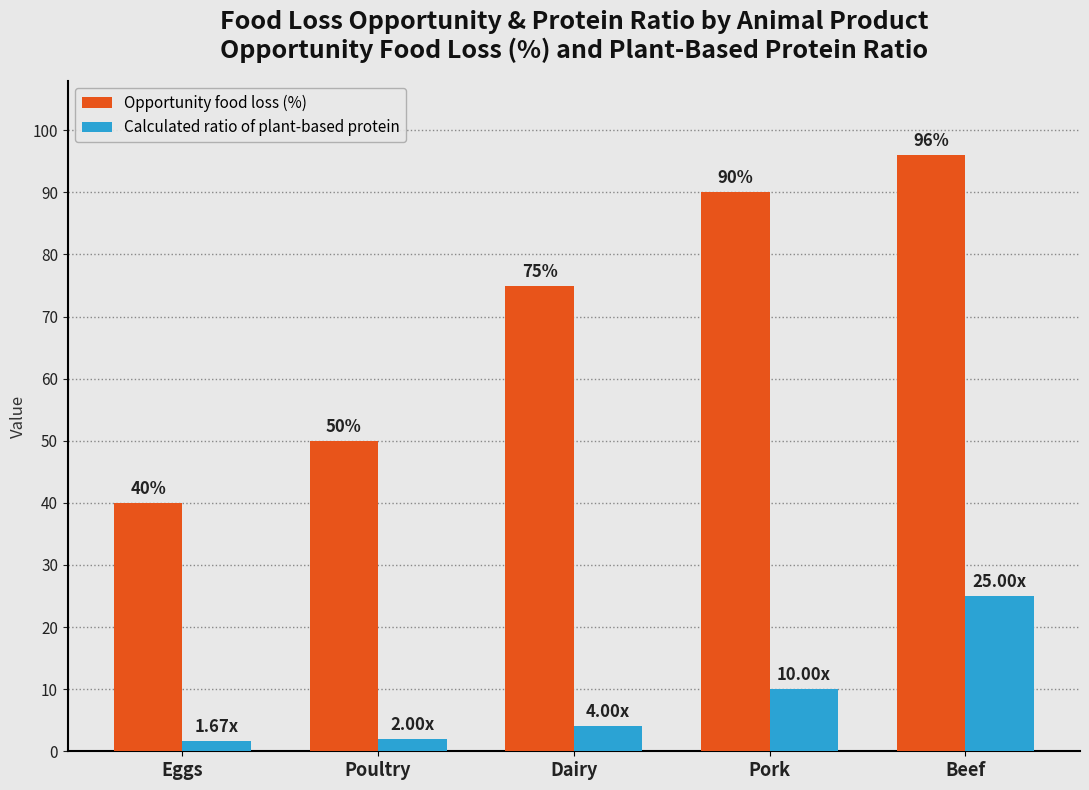

Which series has the largest total across all categories?

Opportunity food loss (%)